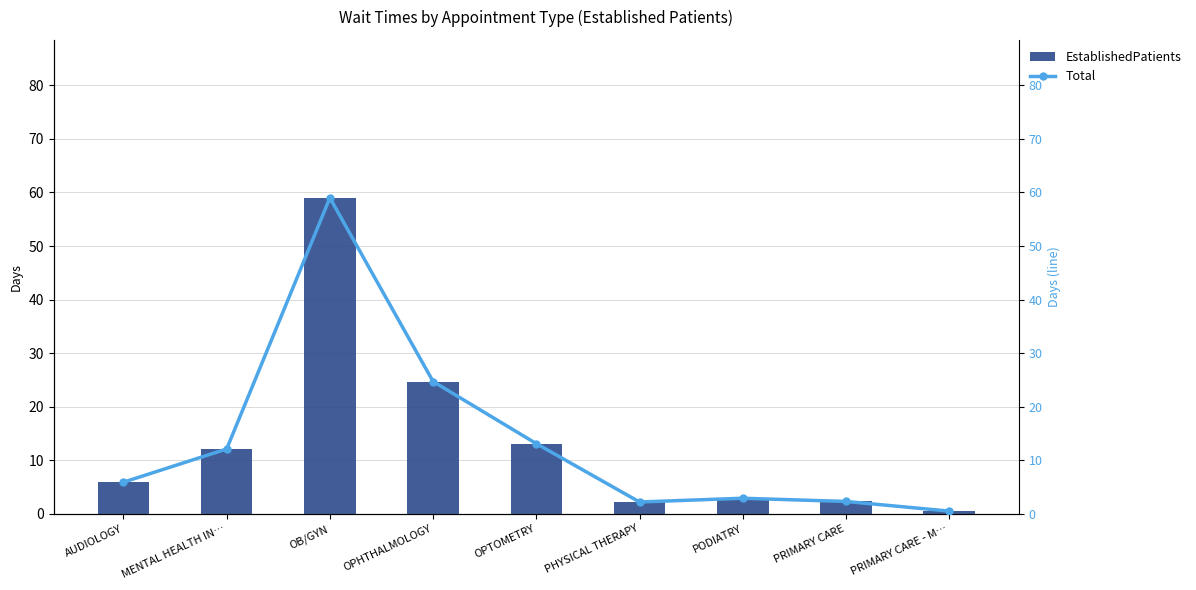

At which label is Total closest to 29?

OPHTHALMOLOGY